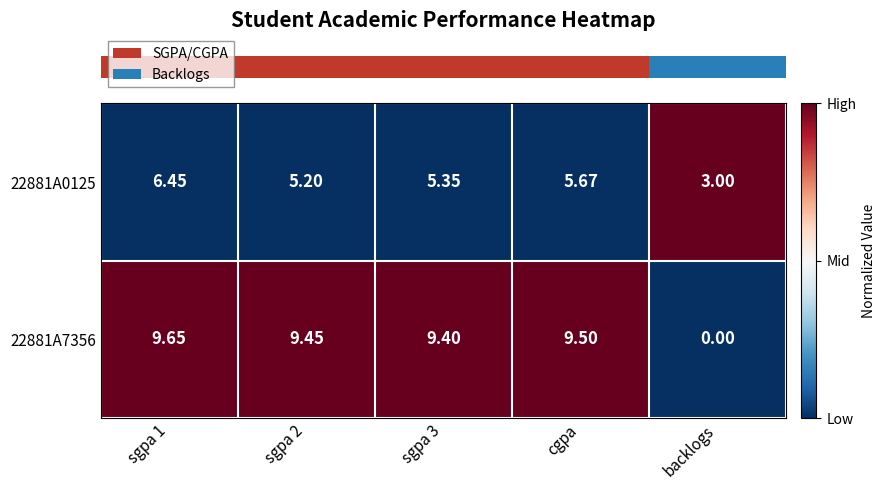

Which category has the lowest value in the 22881A7356 series?

backlogs